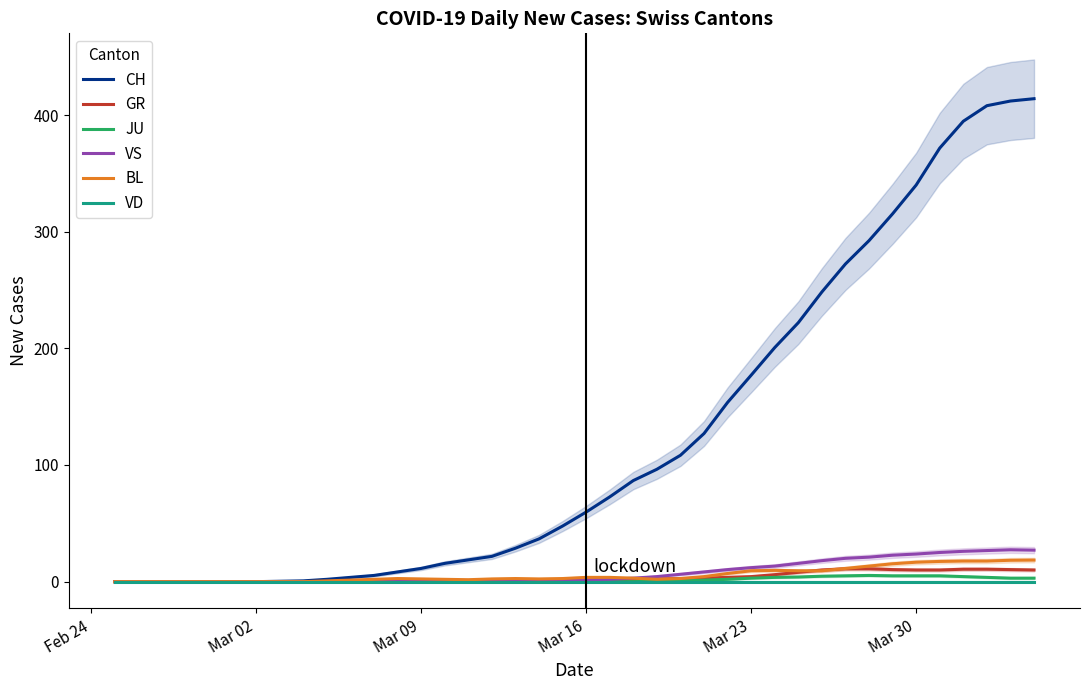

What is the maximum value shown in the chart?

414.0